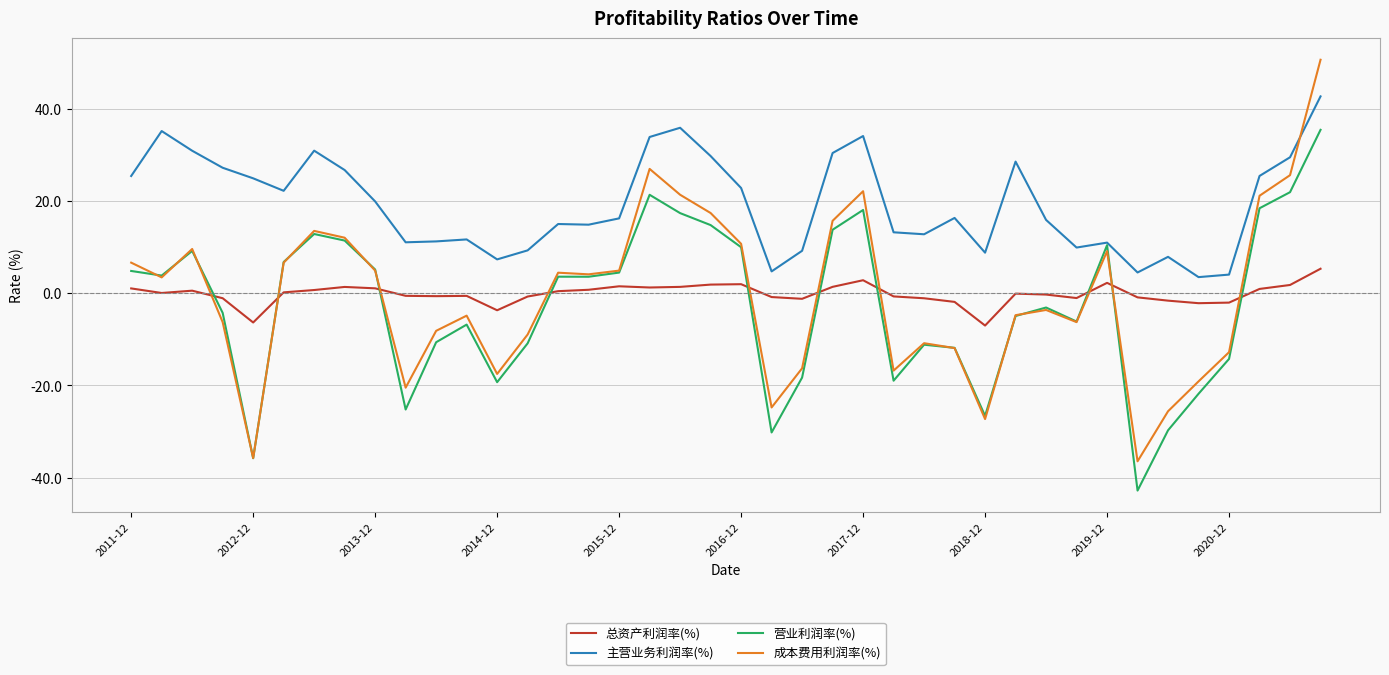

True or false: 成本费用利润率(%) and 主营业务利润率(%) intersect in this chart.

True